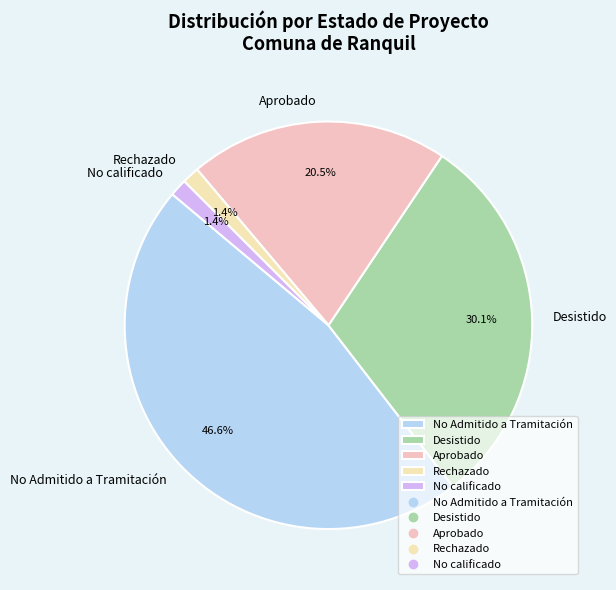

Is there any slice that represents more than half of the pie?

No